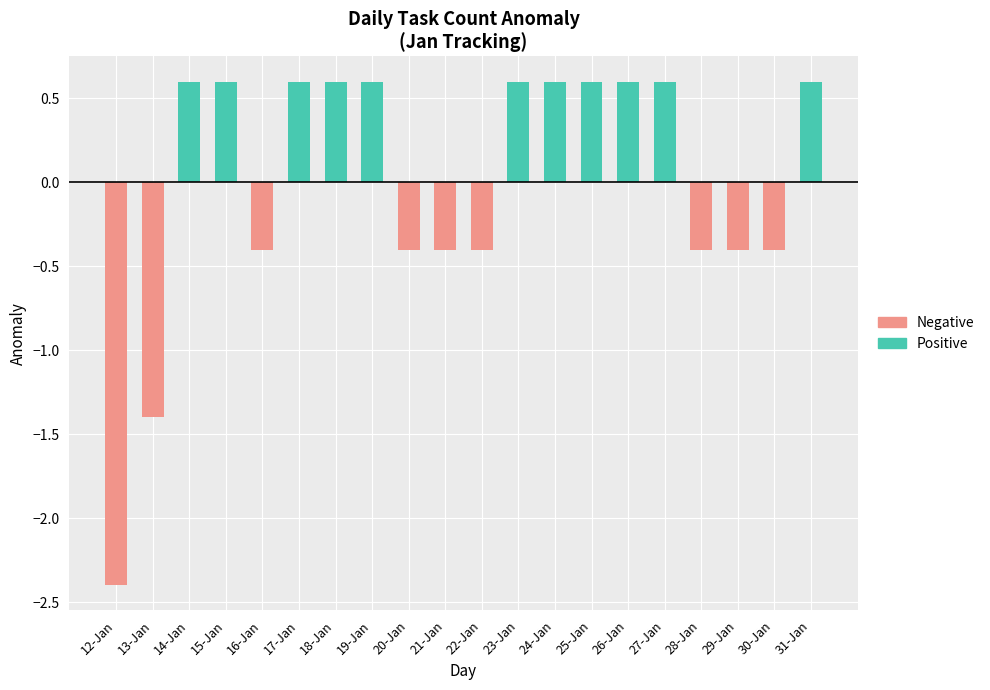

Is it true that Positive equals 0.6 at 27-Jan?

True